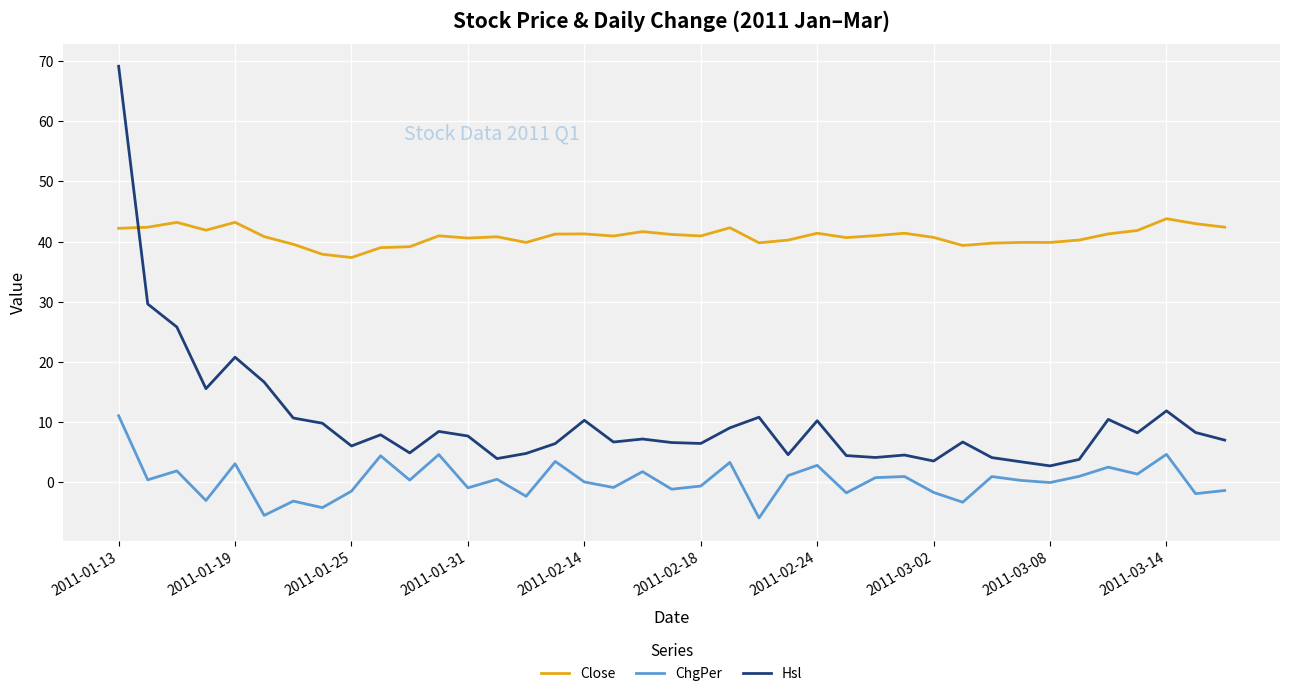

Rank the series by their average value, from highest to lowest.

Close, Hsl, ChgPer